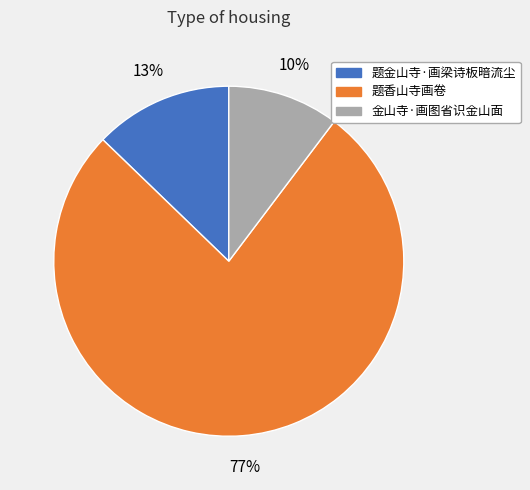

Does 题金山寺·画梁诗板暗流尘 represent more than half of the total?

No